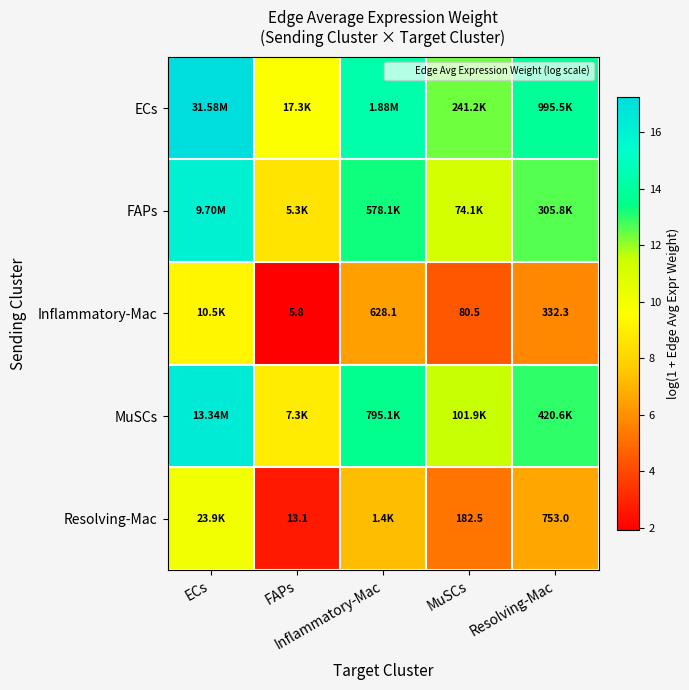

List the labels in order of ECs value, smallest first.

FAPs, MuSCs, Resolving-Mac, Inflammatory-Mac, ECs